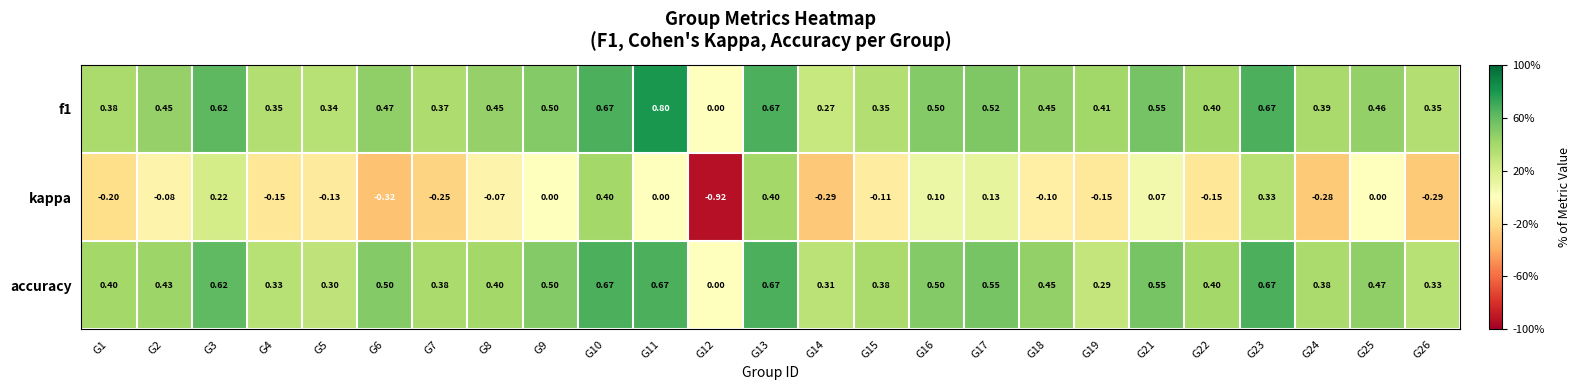

Is the value of kappa at G25 greater than the value of f1 at G18?

No